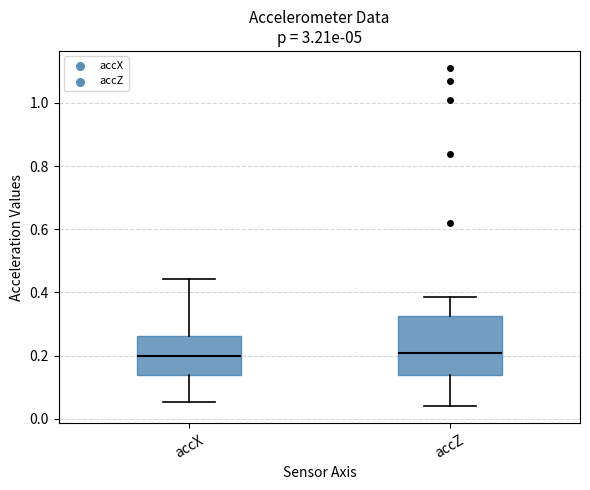

Reading left to right, read every box against the y-axis: the position of its median line, the range the box covers, and the ends of its whiskers. The values are not printed on the chart, so give them approximately, as read against the axis.

accX: median 0.20, box 0.14 to 0.26, whiskers 0.06 to 0.44
accZ: median 0.20, box 0.14 to 0.32, whiskers 0.04 to 0.38